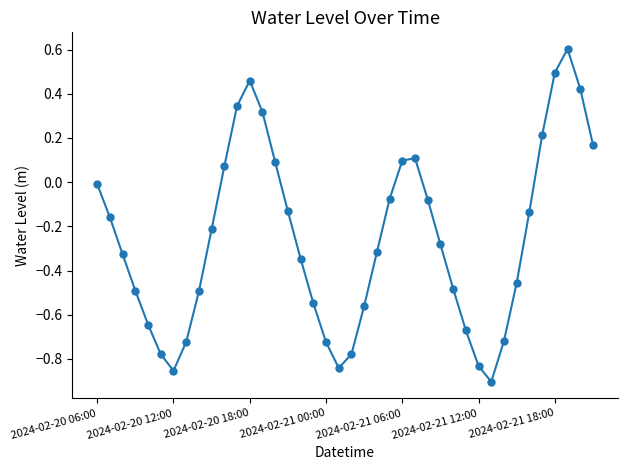

True or false: the data has more than 2 interior local peaks.

True